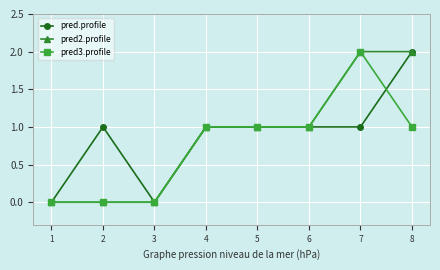

True or false: pred.profile has a value of 1 at 2.

True